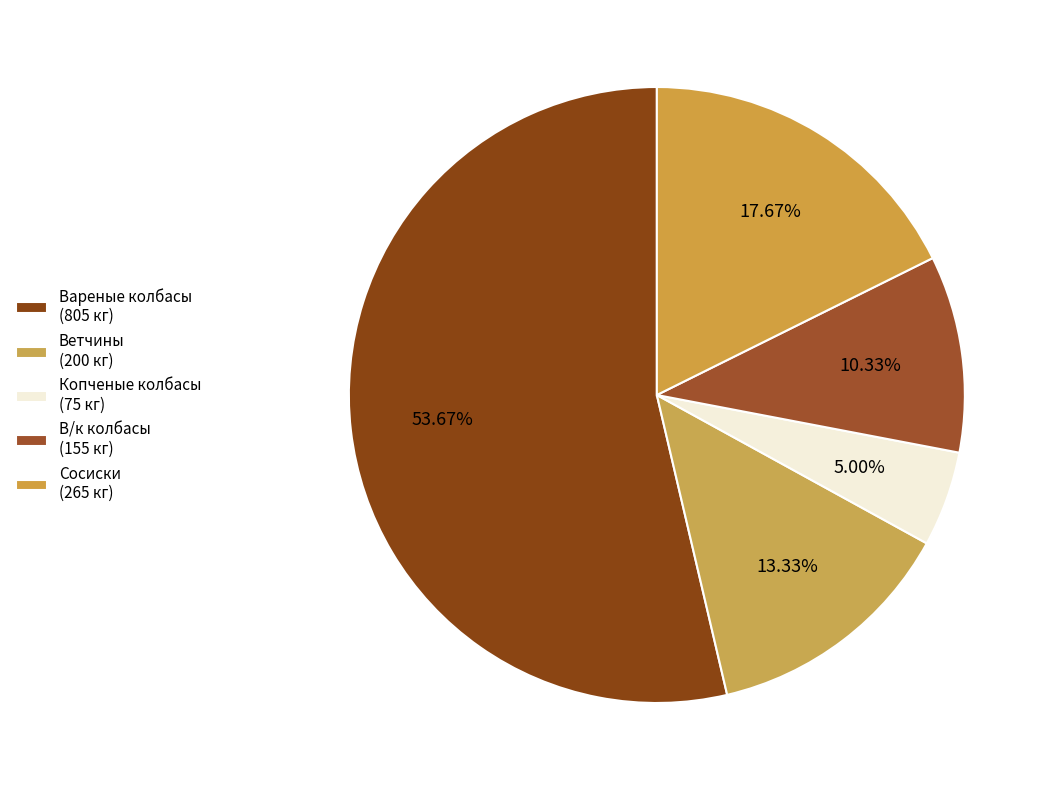

How many slices are in this pie chart?

5